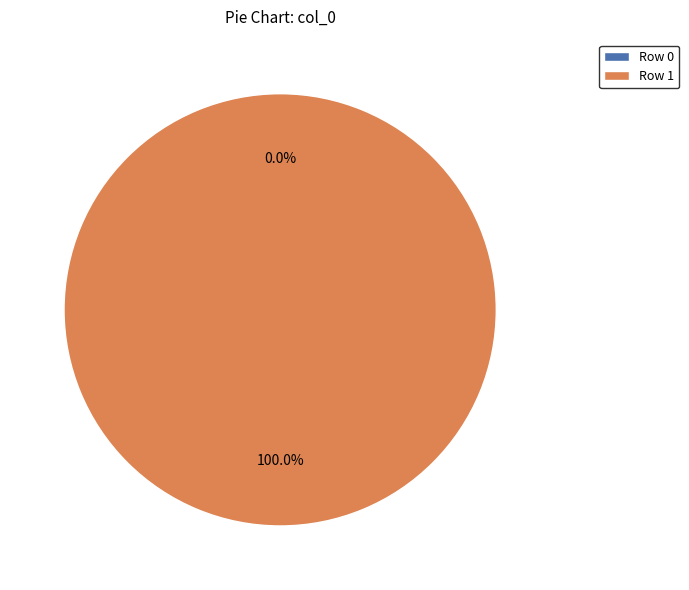

What is the change in value from Row 0 to Row 1?

+1